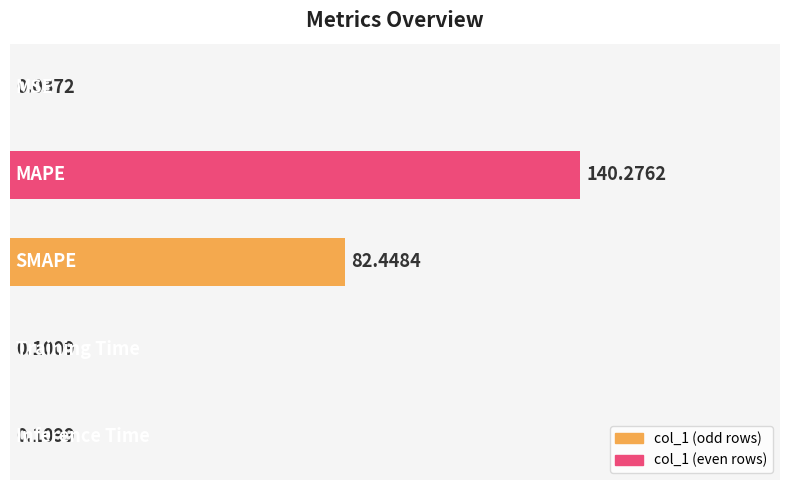

How many distinct data groups are displayed?

1